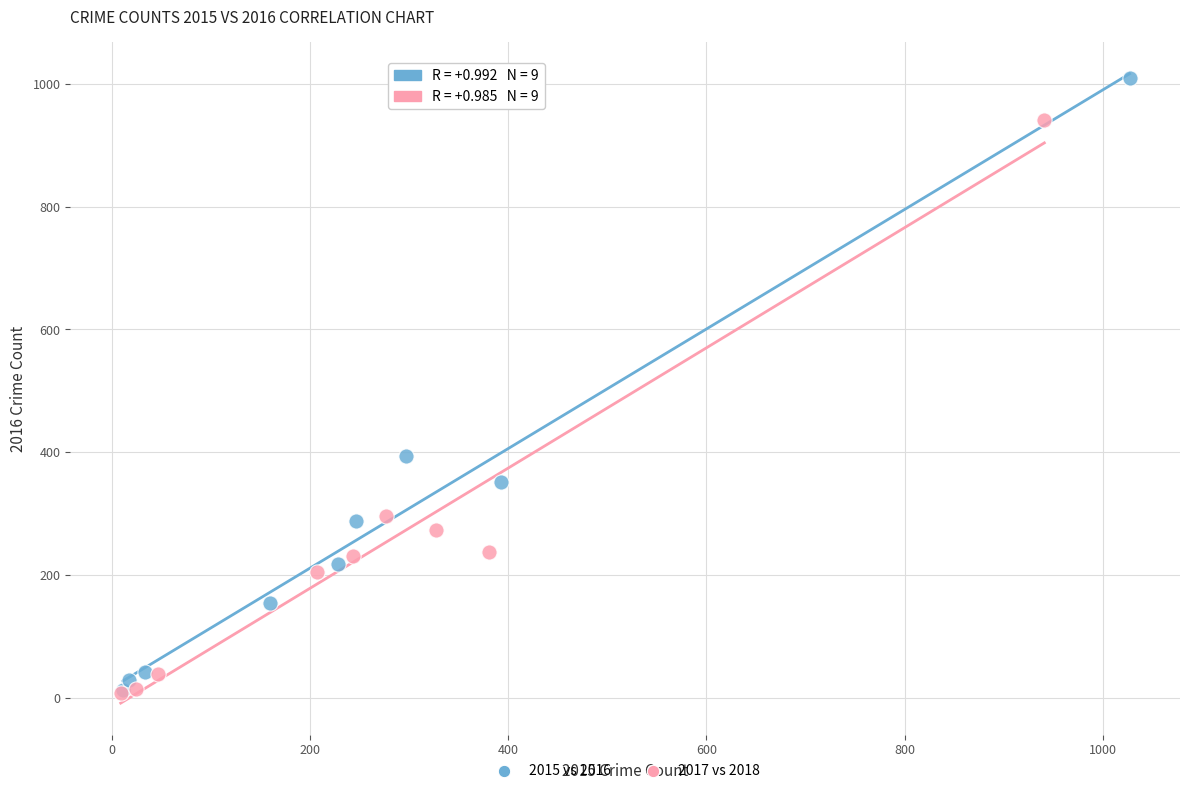

Which series has the largest Y range (max minus min)?

2015 vs 2016